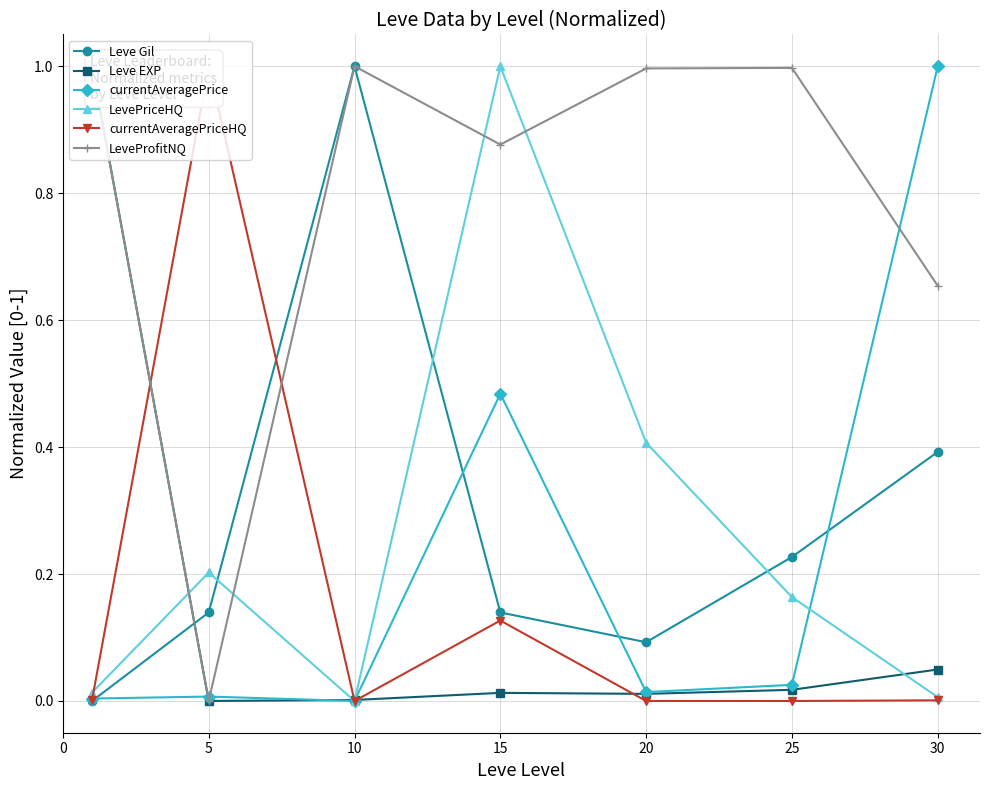

After their last crossing, which series has the higher values: LevePriceHQ or Leve Gil?

Leve Gil